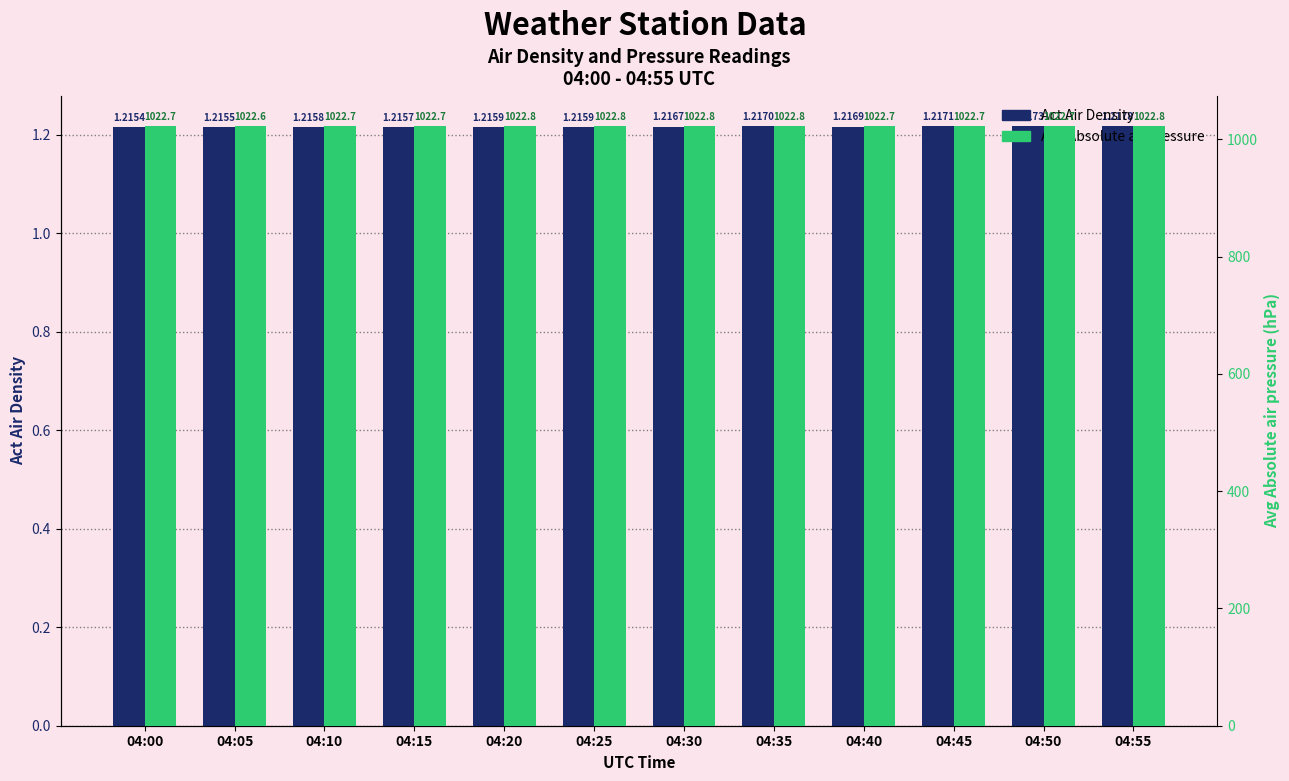

Rank the series at 04:15 from lowest to highest value.

Act Air Density, Avg Absolute air pressure